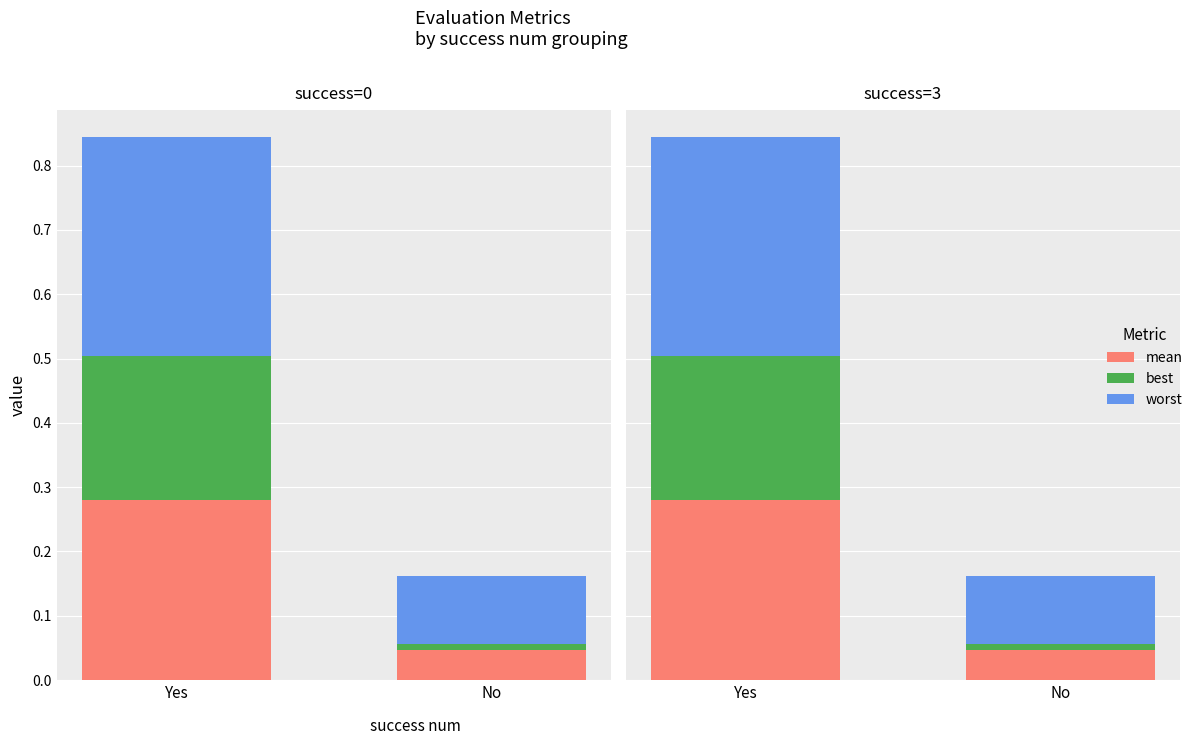

Which series has the widest spread of values?

worst